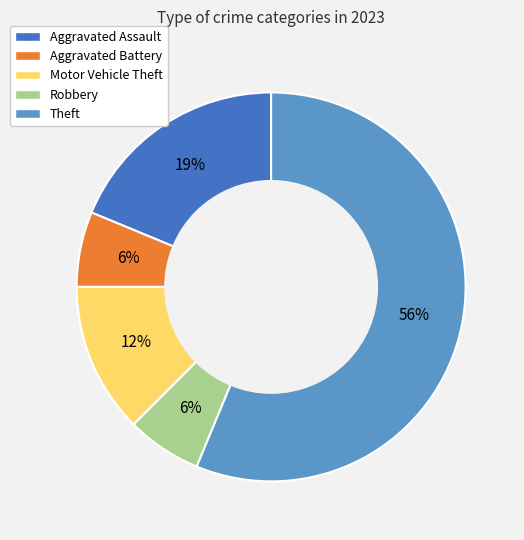

Is Aggravated Battery the majority of the pie?

No